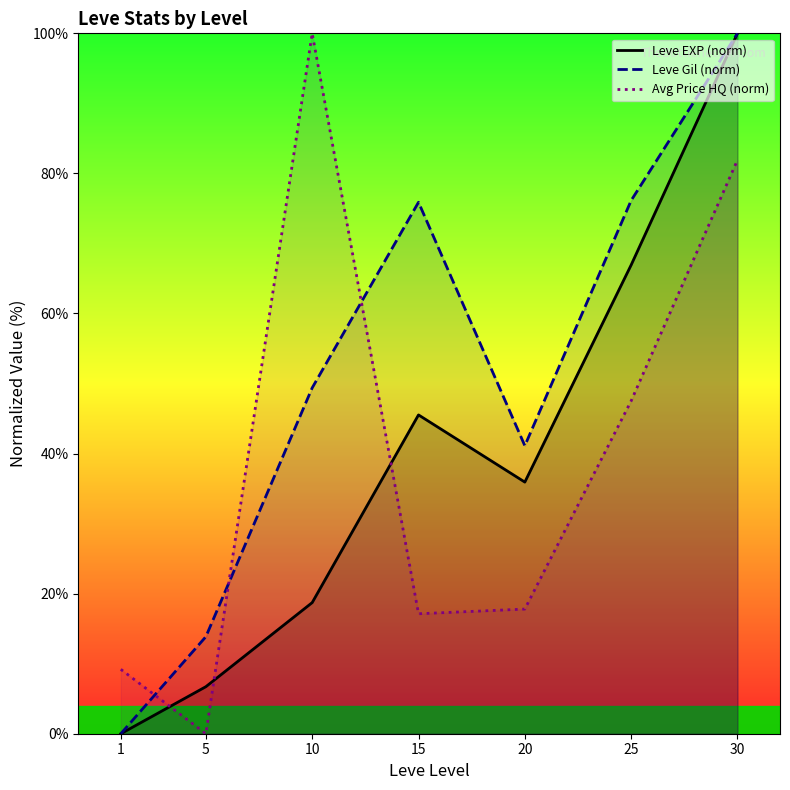

What is the difference between the Leve Gil (norm) values at 10 and 15?

26.5